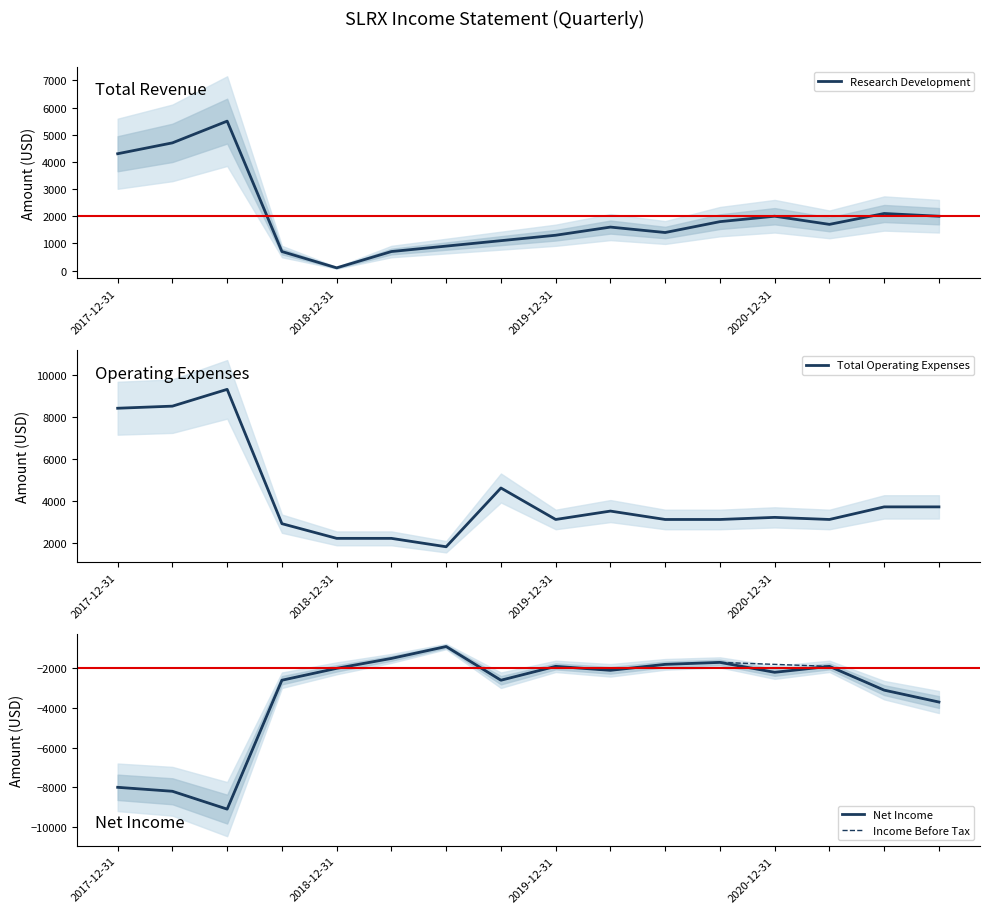

Which series has the largest range (max minus min)?

Net Income